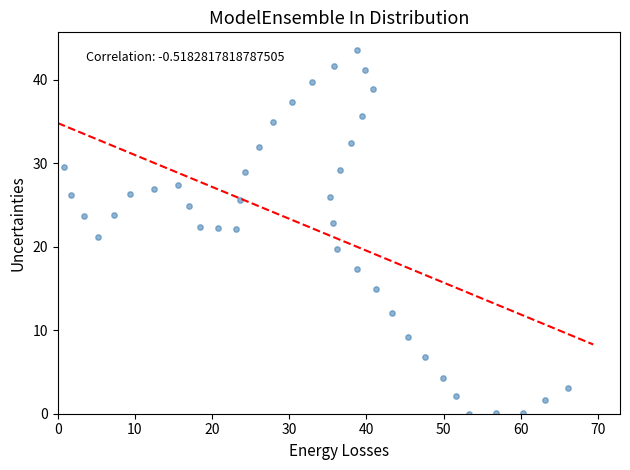

What is the range of Y values (max minus min)?

43.5